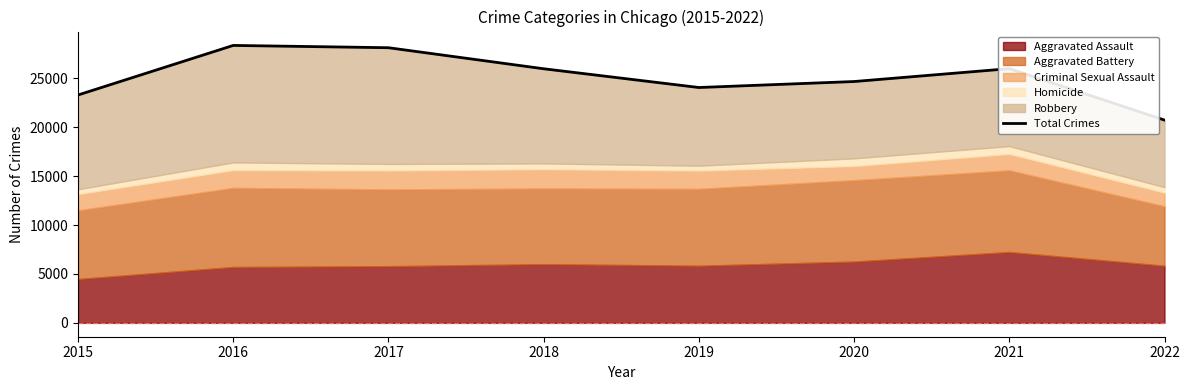

What is the ratio of the value at 2018 to the value at 2017?

0.9